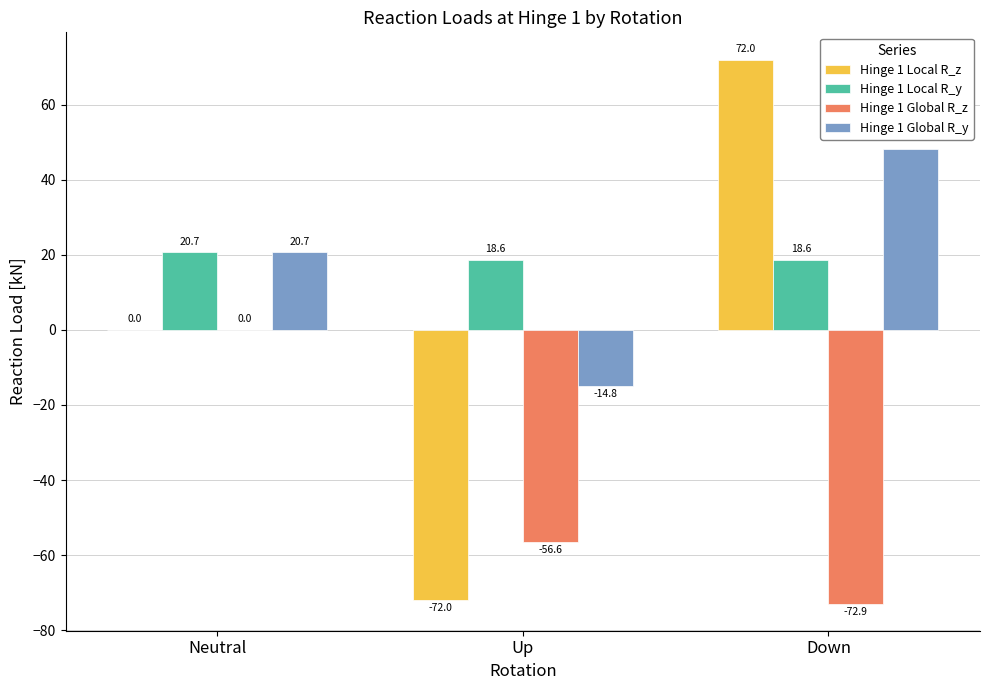

Where does the Hinge 1 Global R_z series first go above -56?

Neutral